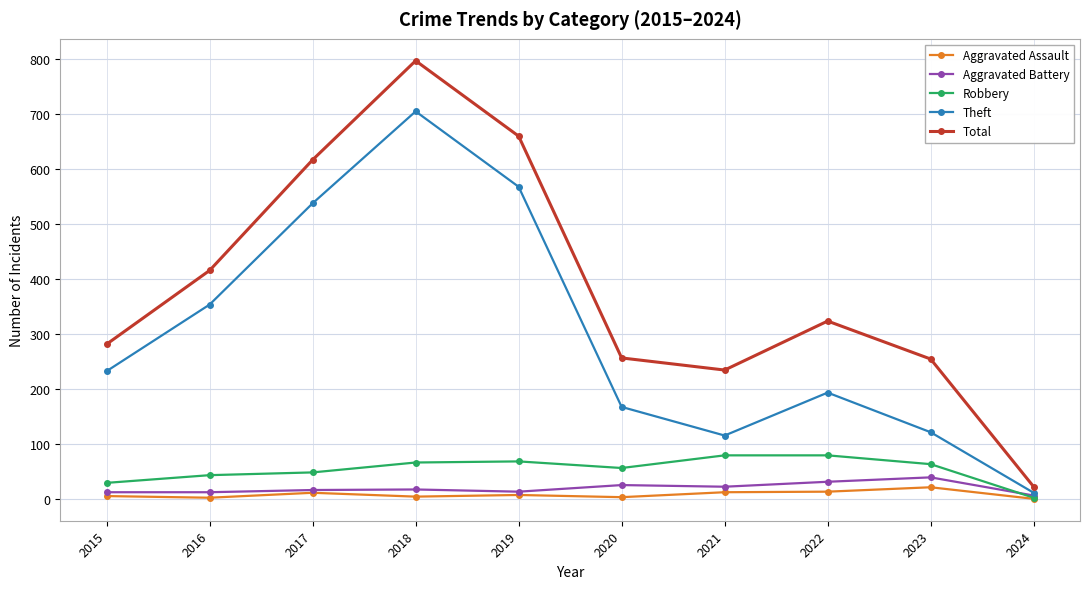

What is the value of the Robbery point at the 9th from the left?

64